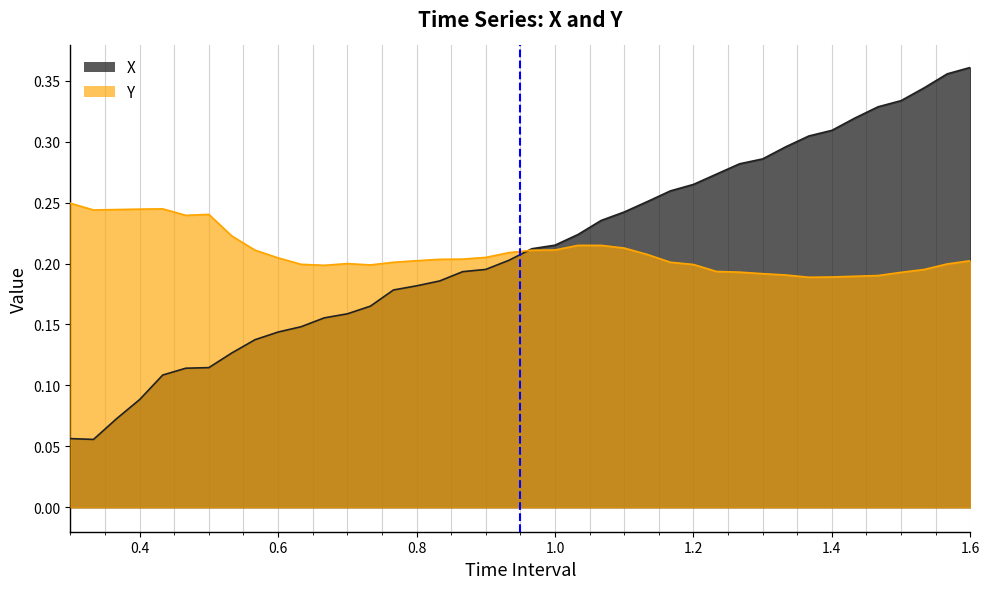

Is it true that Y equals 0.1 at 1.6?

False